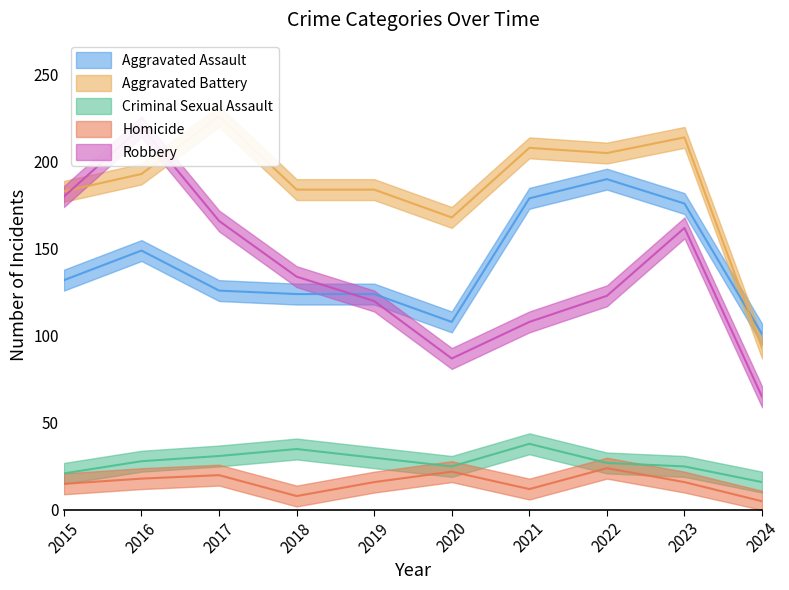

What is the value of the Criminal Sexual Assault point at the 3rd from the left?

31